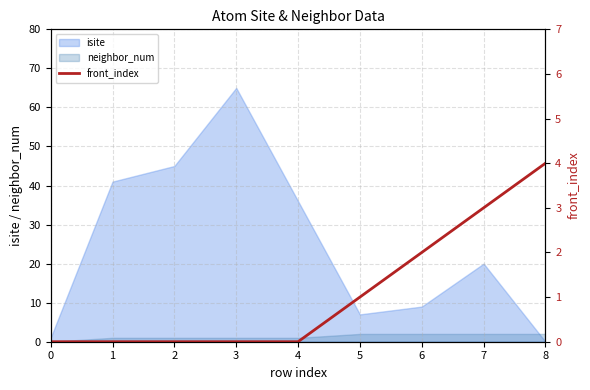

Is it true that isite equals 72 at 2?

False